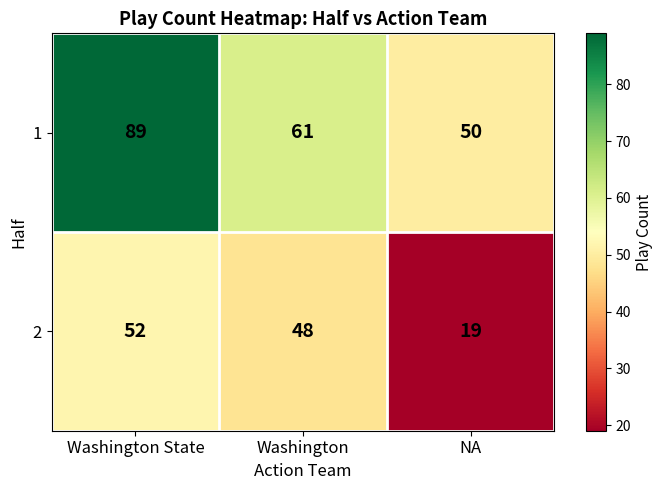

What is the spread (max minus min) of values at Washington?

13